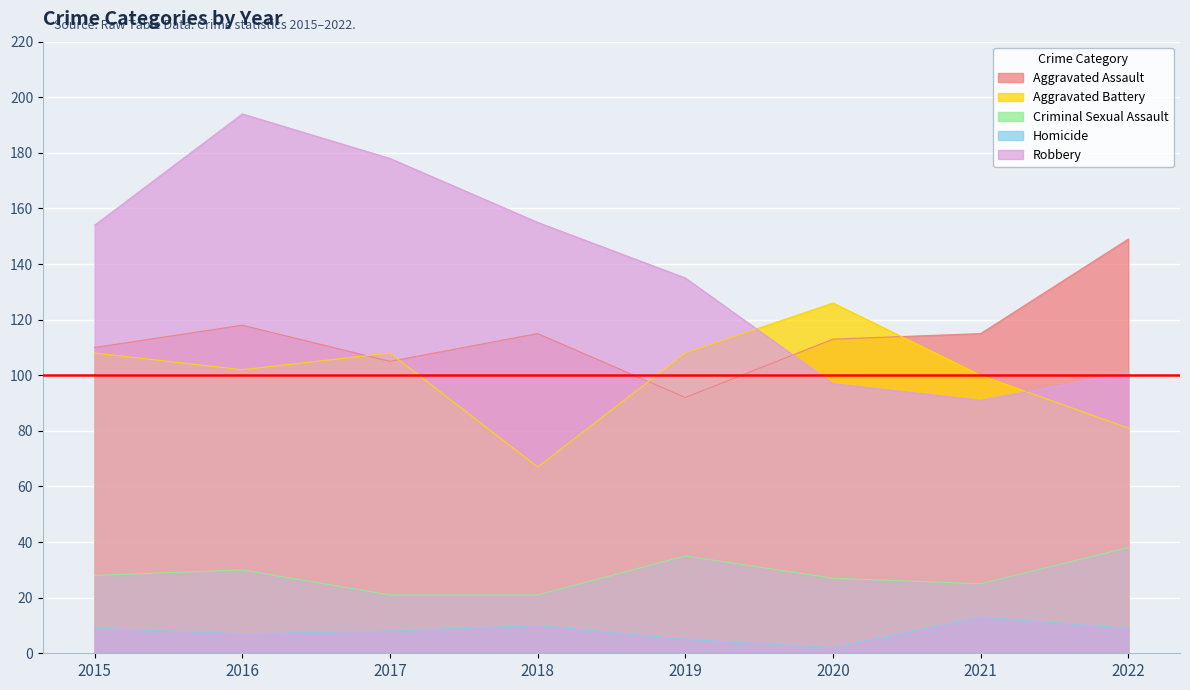

Which has a higher value, 2015 or 2019?

2015